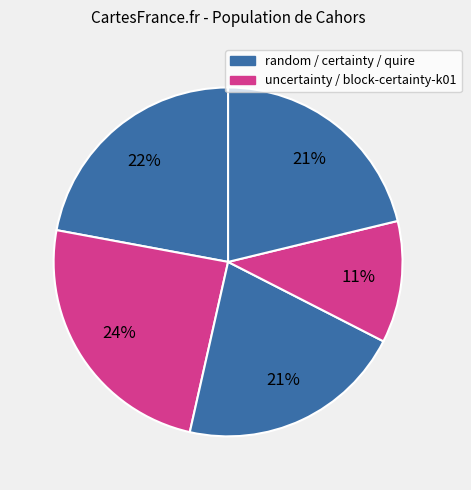

Count the number of slices in the pie.

5